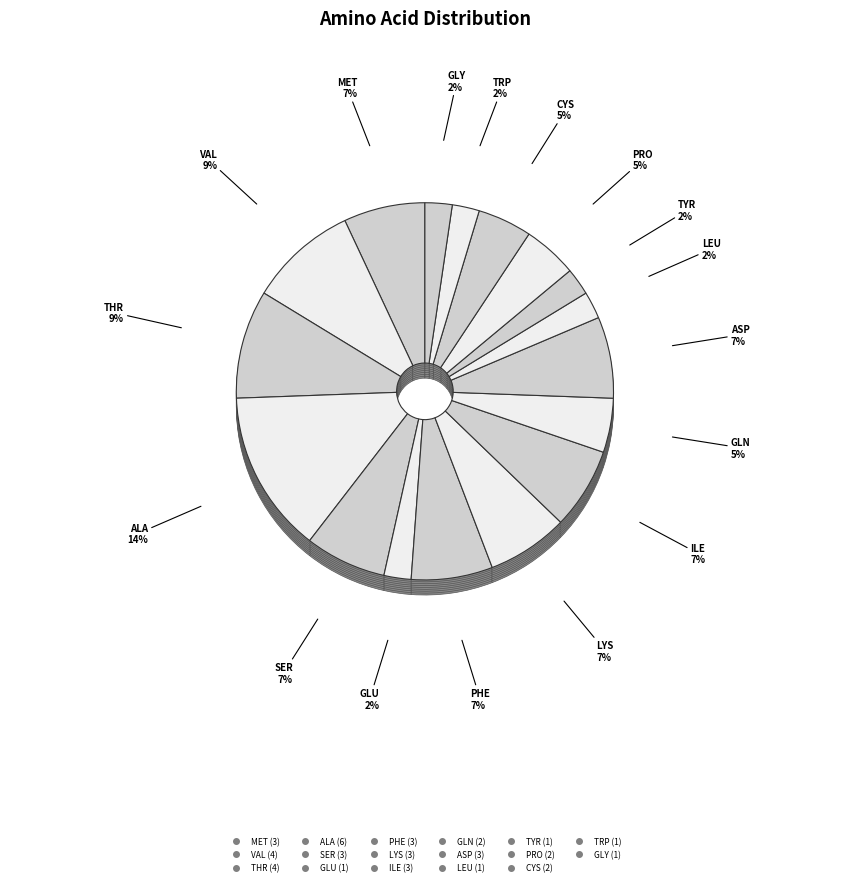

What portion of the pie excludes PHE?

93.5%